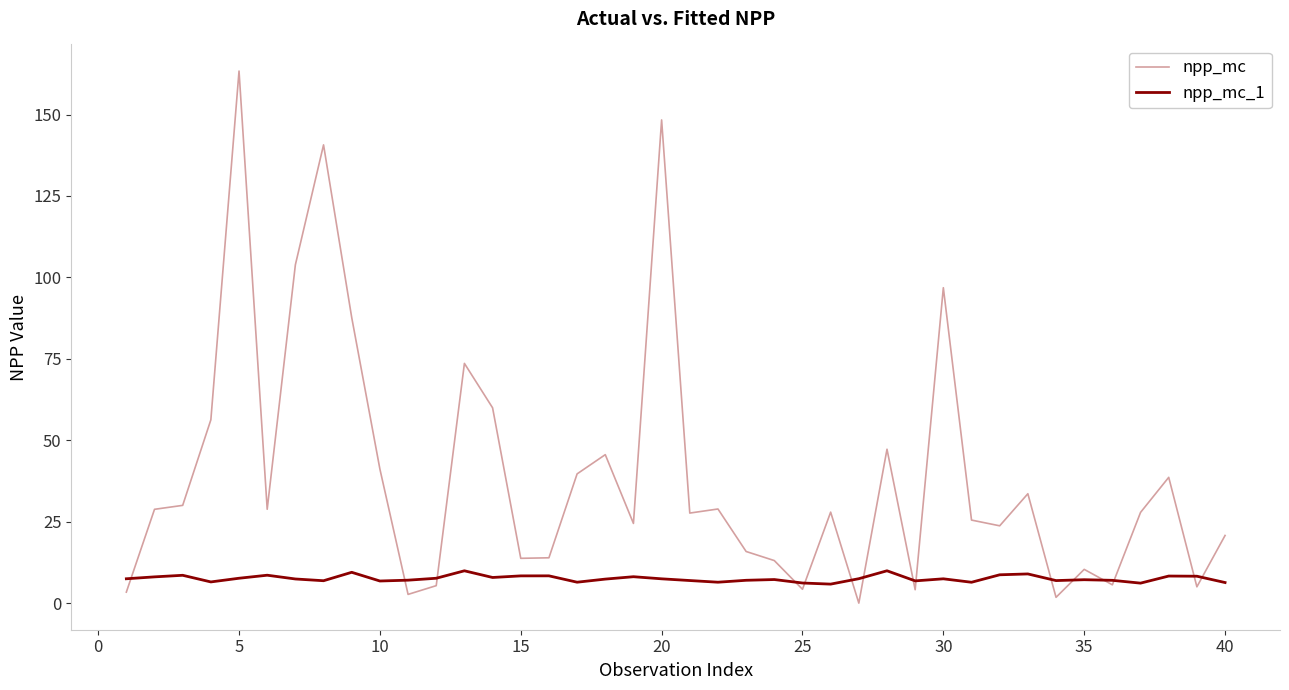

What is the difference between the second highest and second lowest values in the npp_mc_1 series?

3.8